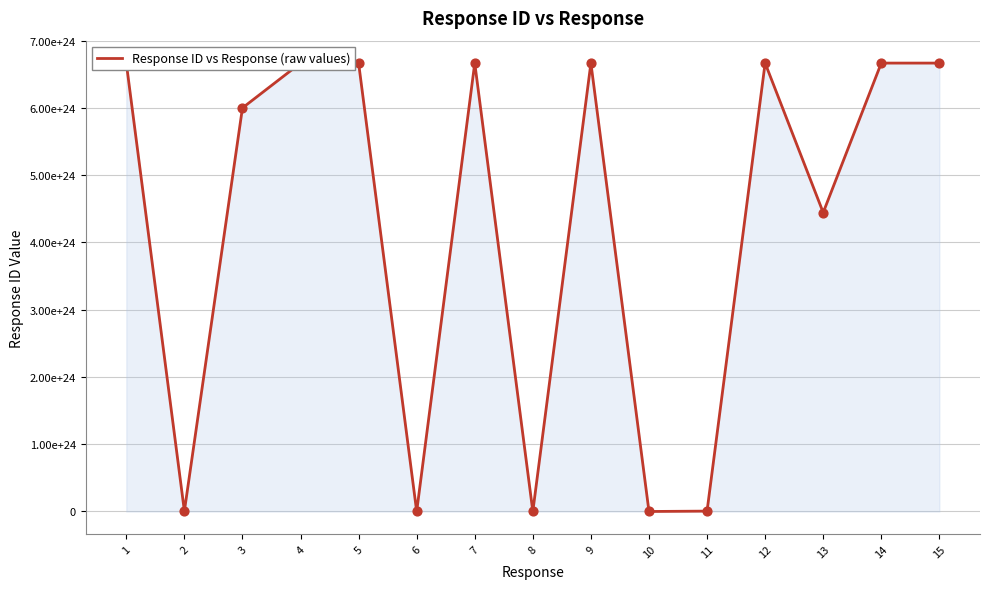

What is the ratio of the value at 1 to the value at 2?

1212.1